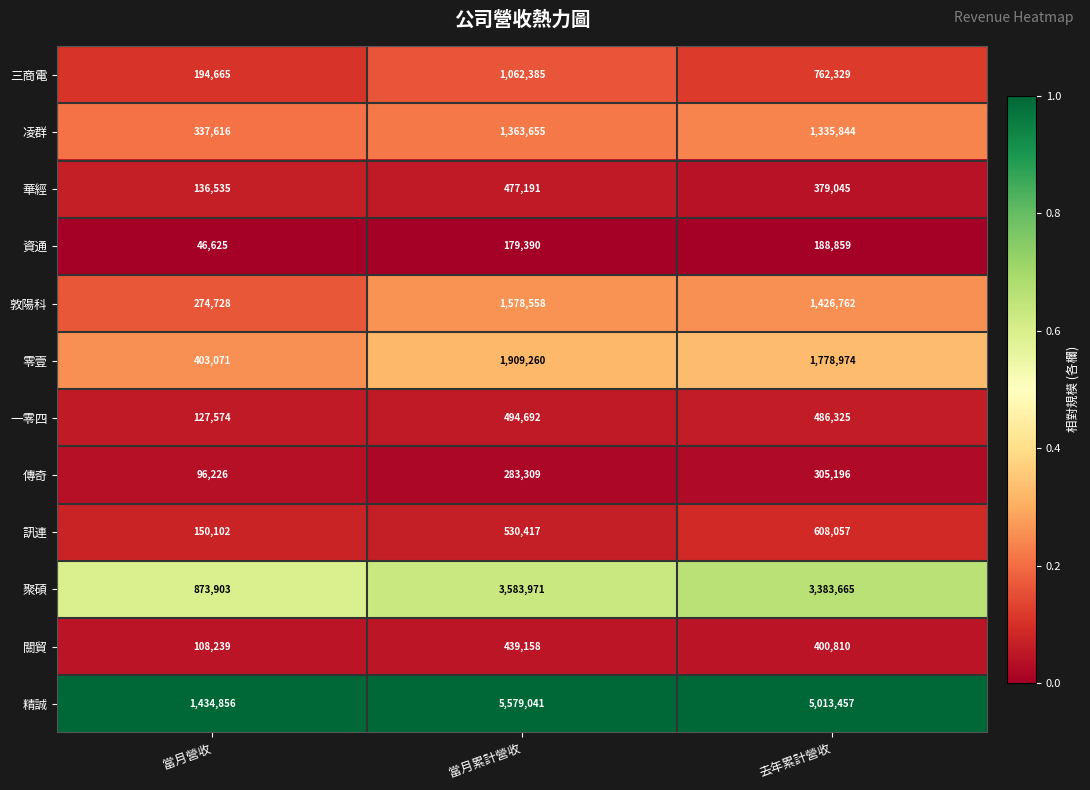

Which series has the largest total across all categories?

精誠